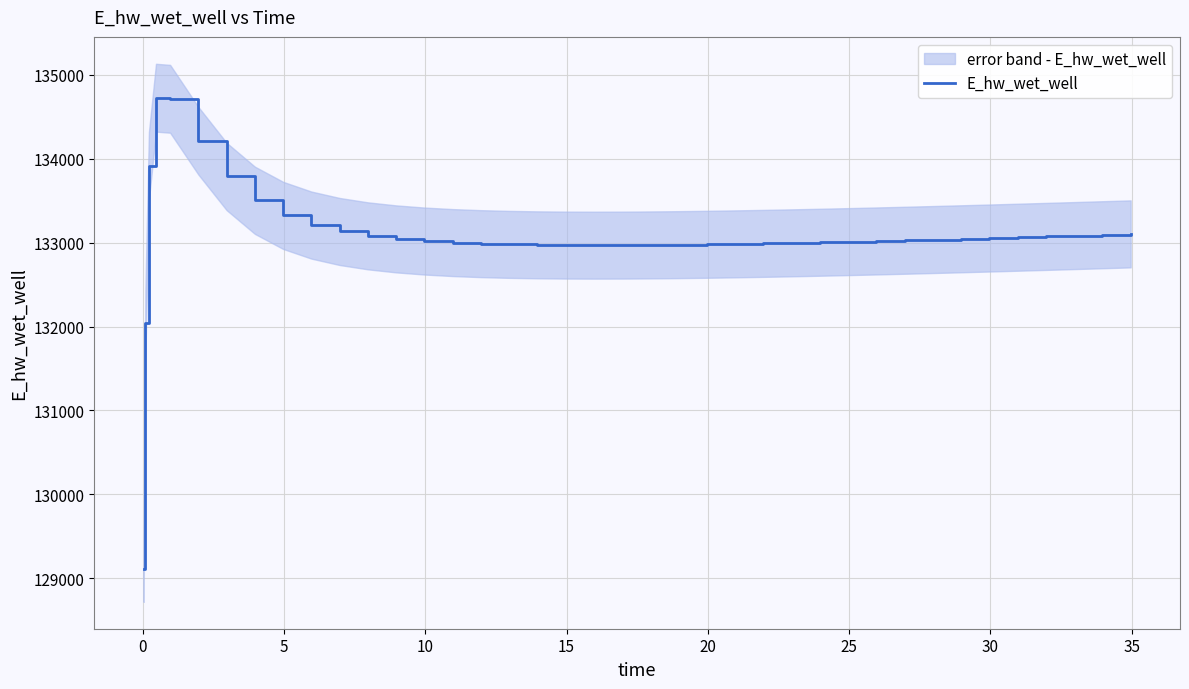

How many lines are shown in the chart?

1